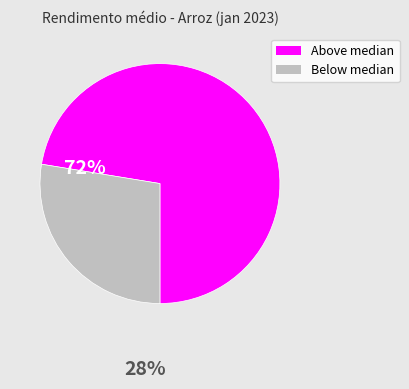

Is there a majority slice in this chart?

Yes